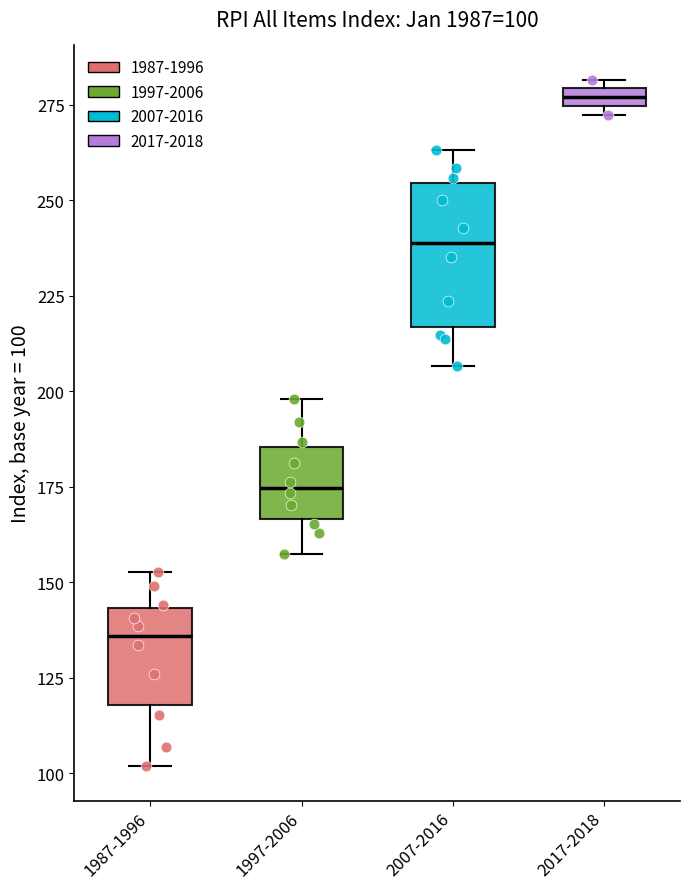

Which box has the highest median line?

2017-2018